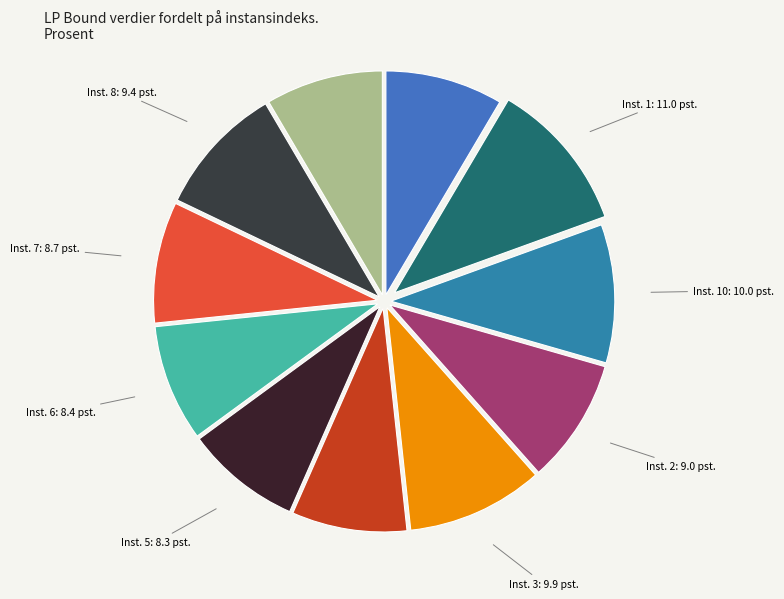

How many slices are in this pie chart?

11